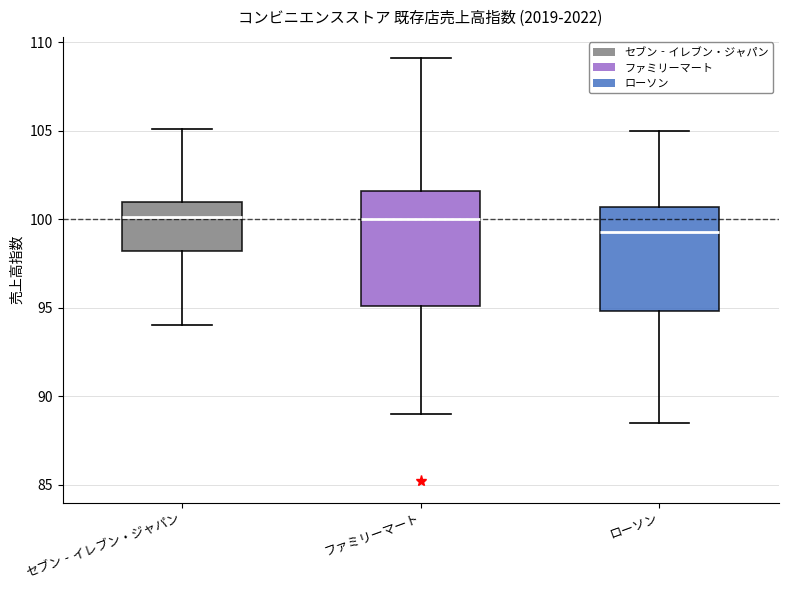

Reading left to right, read every box against the y-axis: the position of its median line, the range the box covers, and the ends of its whiskers. The values are not printed on the chart, so give them approximately, as read against the axis.

セブン‐イレブン・ジャパン: median 100.0, box 98.0 to 101.0, whiskers 94.0 to 105.0
ファミリーマート: median 100.0, box 95.0 to 101.5, whiskers 89.0 to 109.0
ローソン: median 99.5, box 95.0 to 100.5, whiskers 88.5 to 105.0